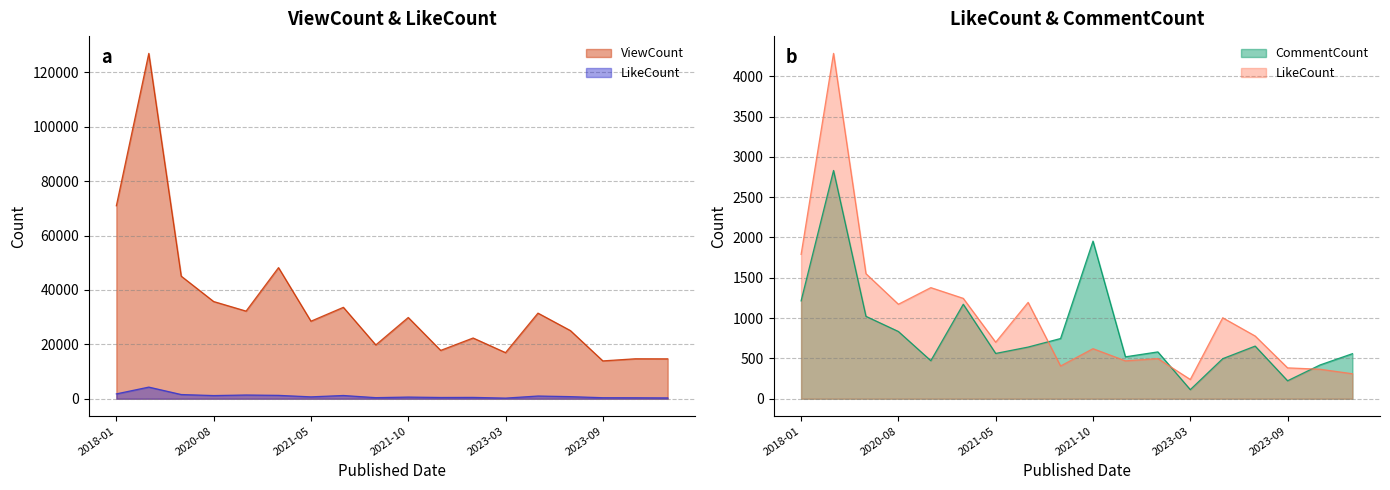

True or false: ViewCount has more than 0 interior local peaks.

True